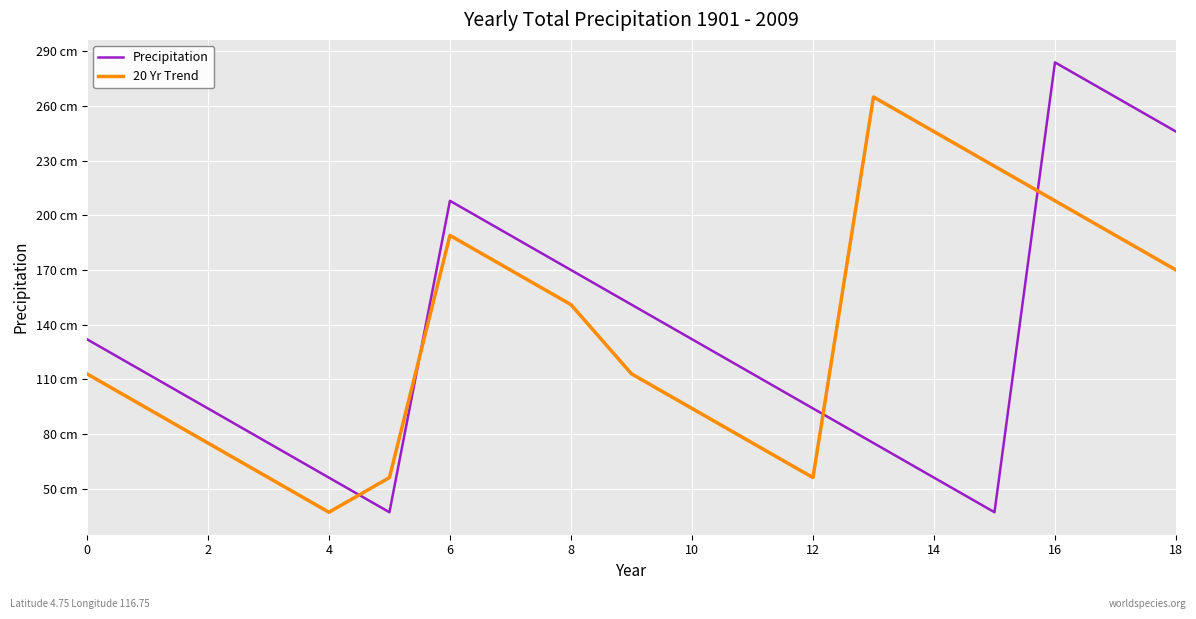

What is the difference between the maximum and second lowest values in the 20 Yr Trend series?

209